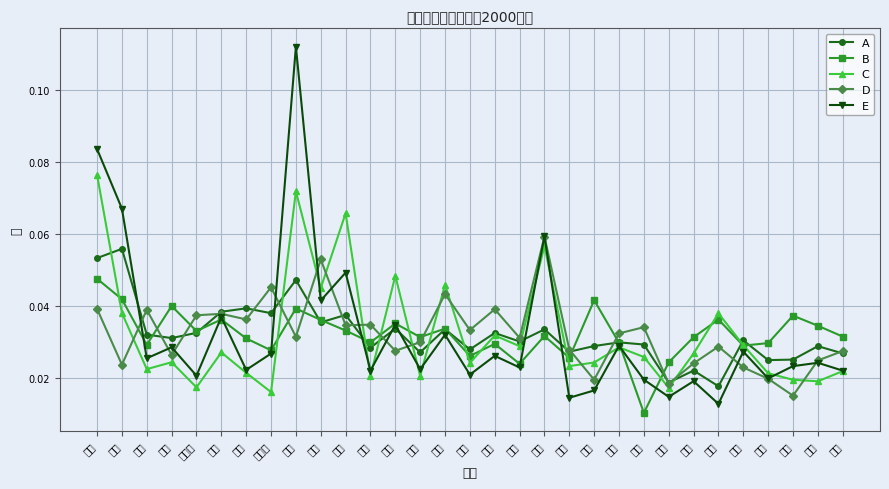

What position from the left is 重庆?

22